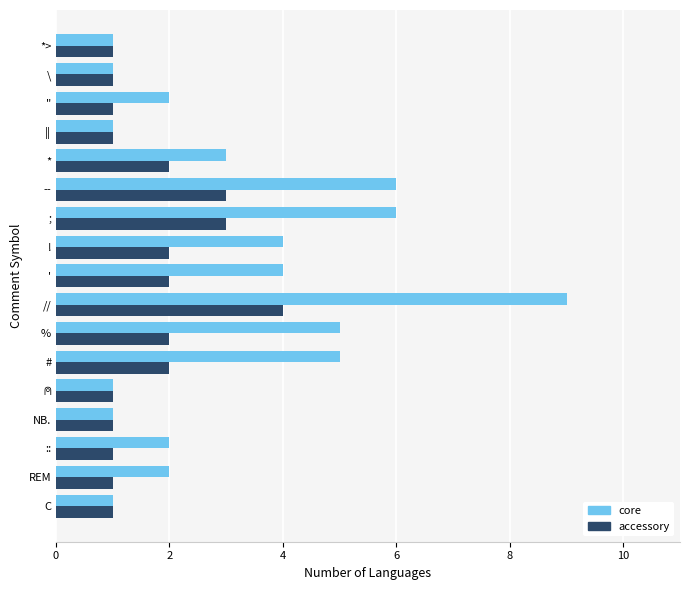

Which series changed the most between ' and *>?

core